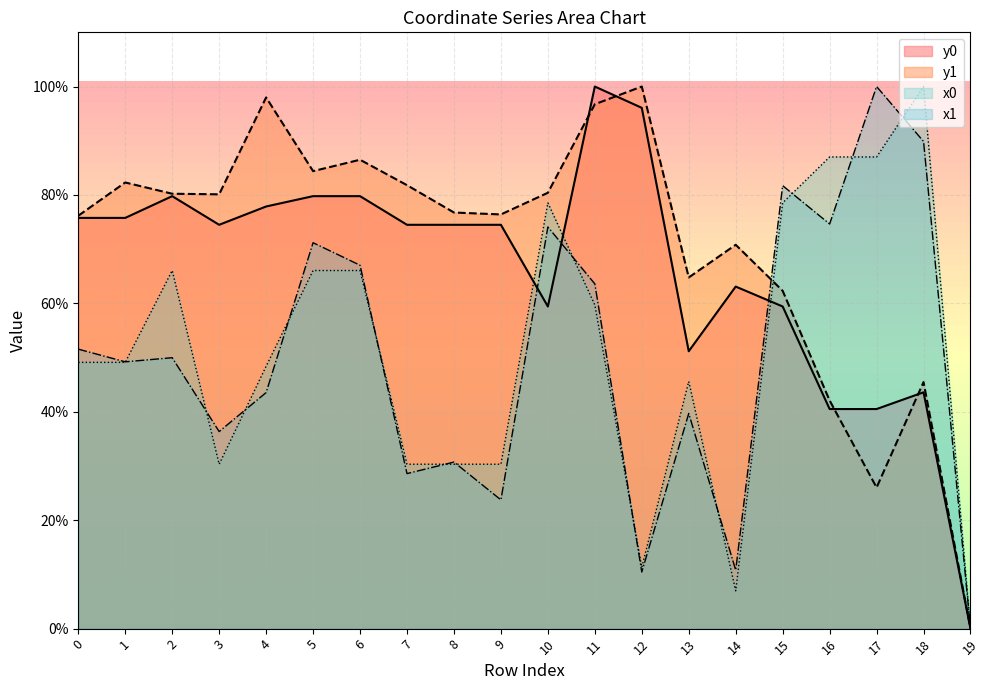

At 10, list the series in order from largest to smallest.

y1, x0, x1, y0